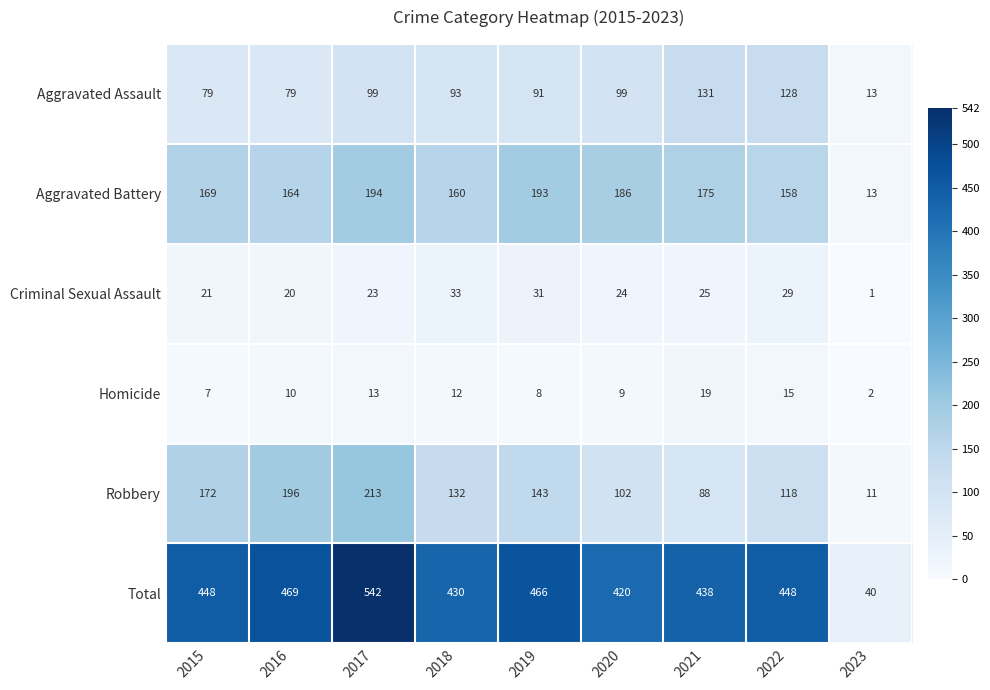

Which category has the lowest value across all series?

2023